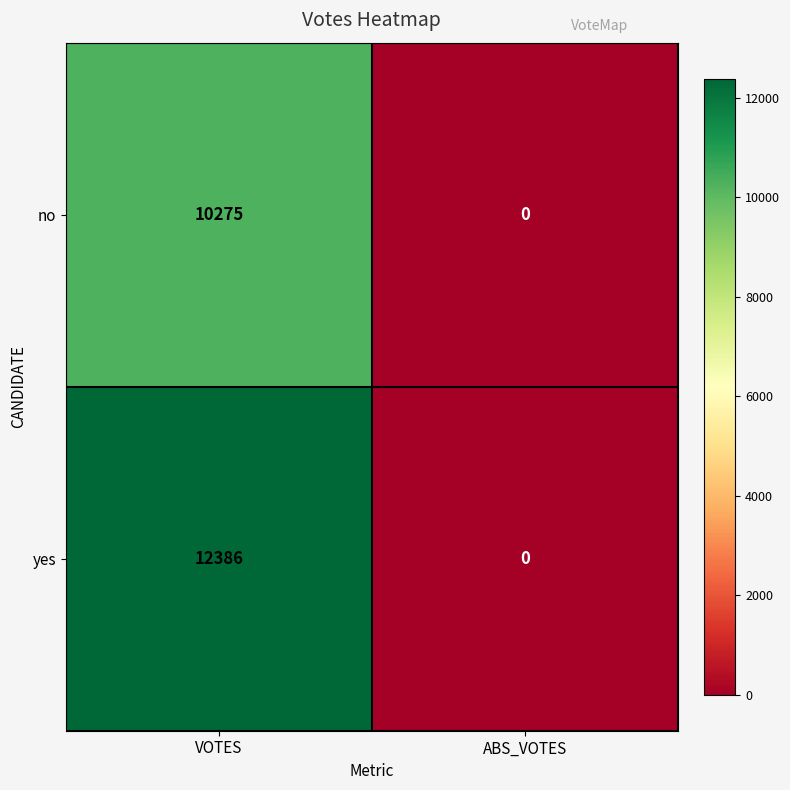

What is the maximum value shown in the chart?

12386